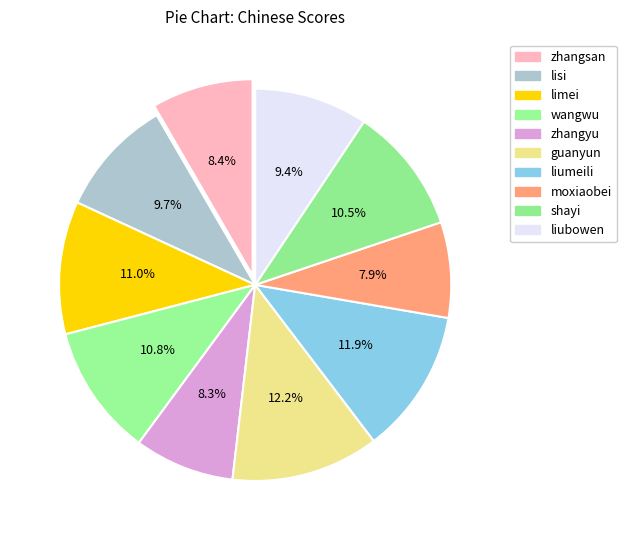

The liubowen slice represents 9% of the pie. True or false?

True